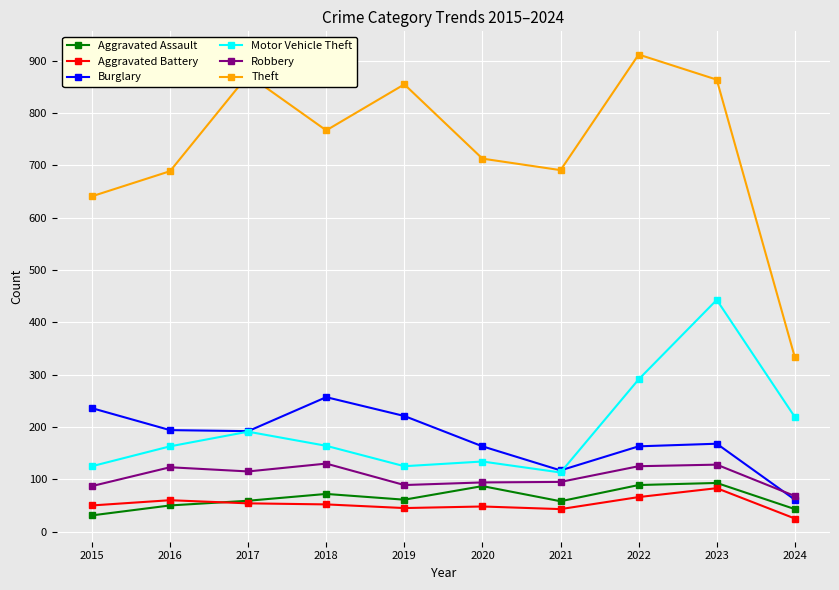

True or false: Burglary and Theft cross at least once.

False